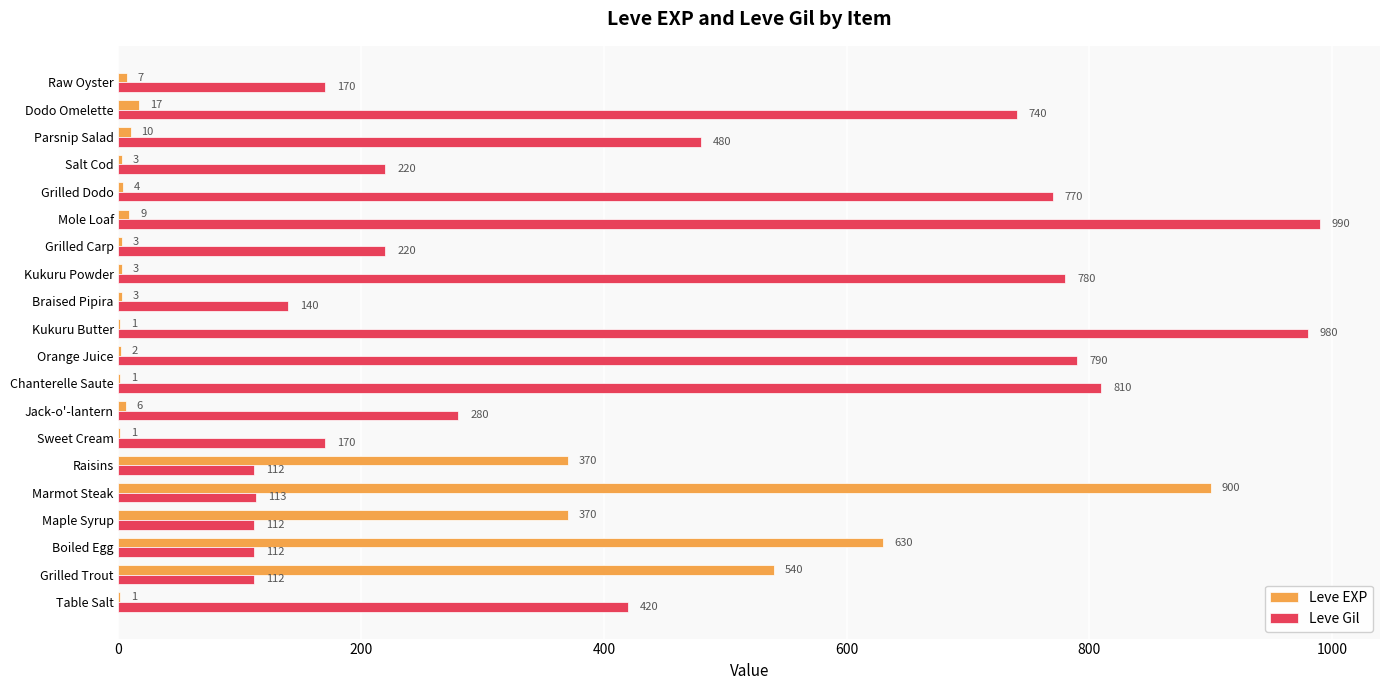

At which category does the chart reach its peak across all series?

Mole Loaf